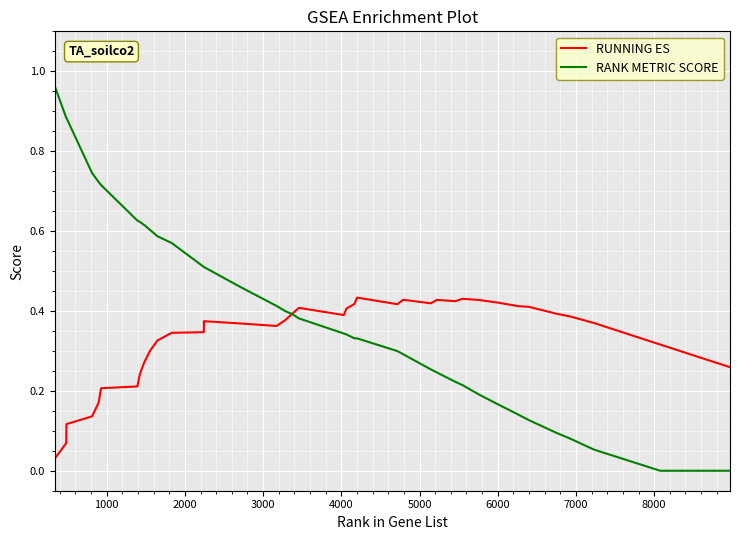

Rank the series by their average value, from lowest to highest.

RUNNING ES, RANK METRIC SCORE